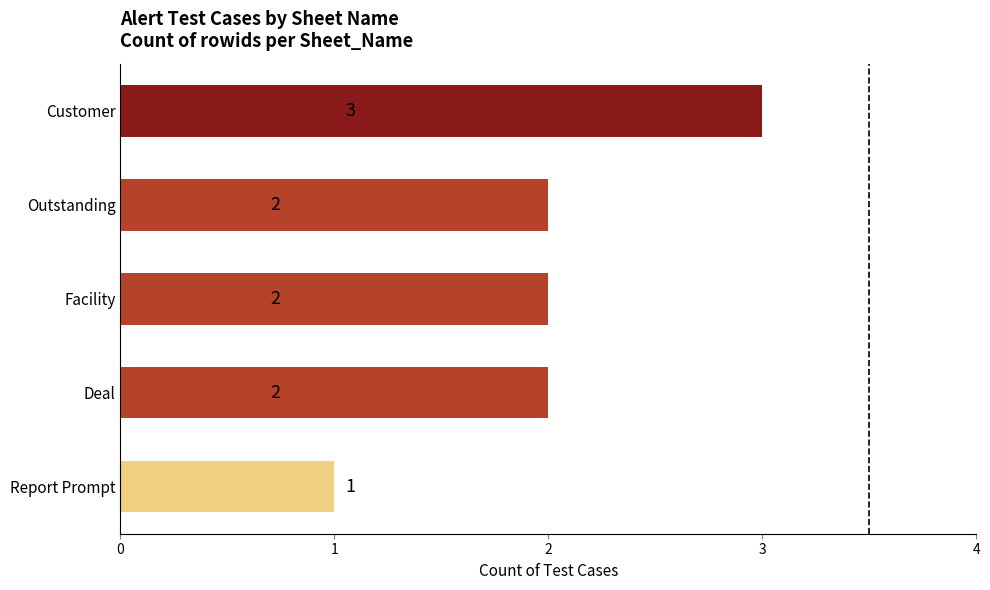

How many values are between 2 and 3?

4